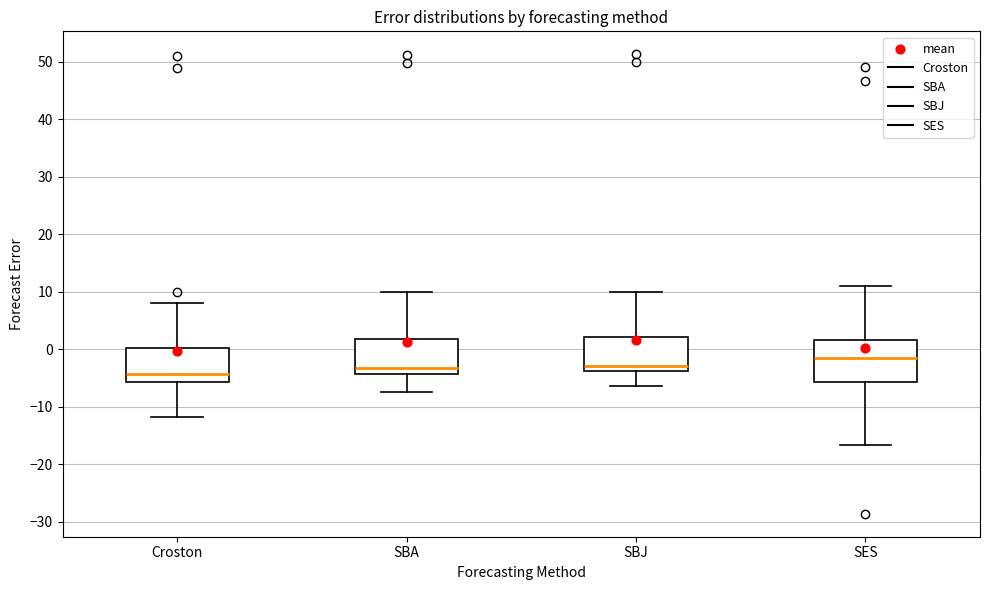

Reading left to right, read every box against the y-axis: the position of its median line, the range the box covers, and the ends of its whiskers. The values are not printed on the chart, so give them approximately, as read against the axis.

Croston: median -4, box -6 to 0, whiskers -12 to 8
SBA: median -3, box -4 to 2, whiskers -7 to 10
SBJ: median -3, box -4 to 2, whiskers -6 to 10
SES: median -1, box -6 to 2, whiskers -17 to 11